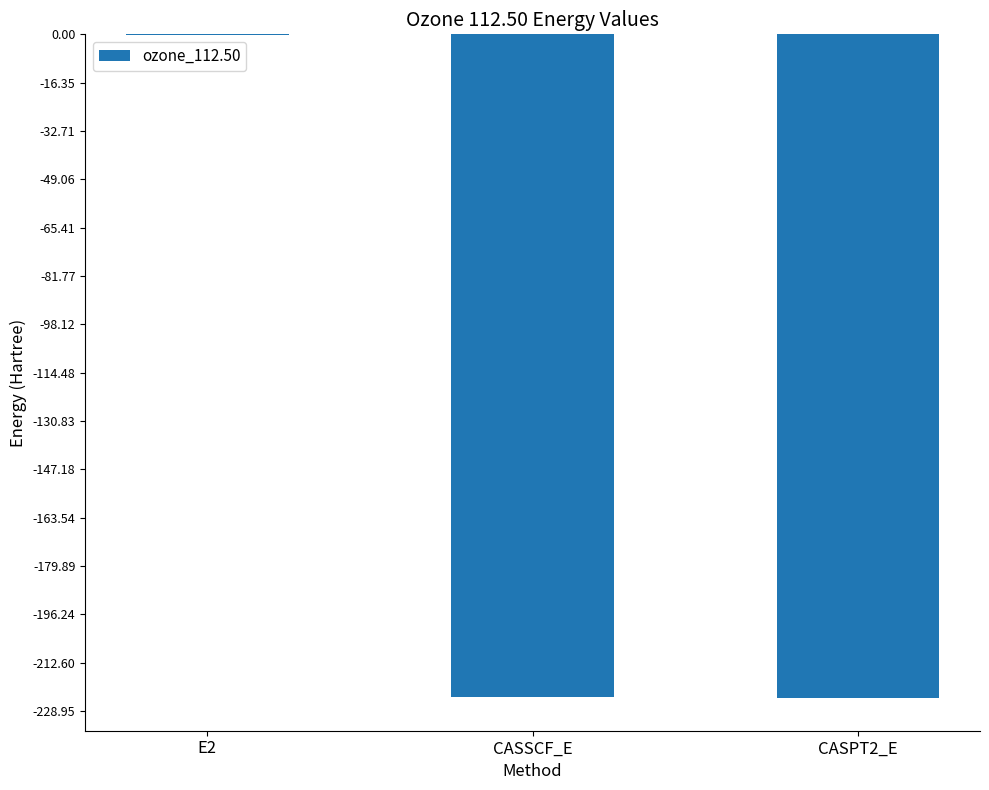

What value does the data have at CASSCF_E?

-224.4